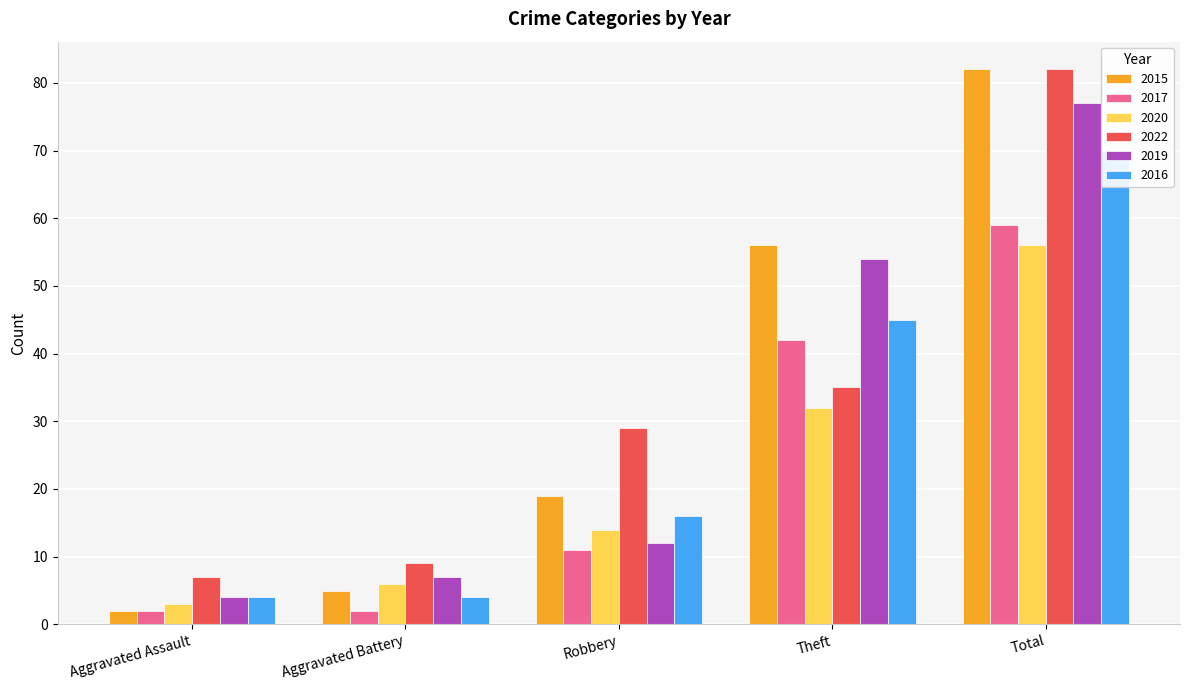

The 2015 series shows 7 at Aggravated Battery. True or false?

False